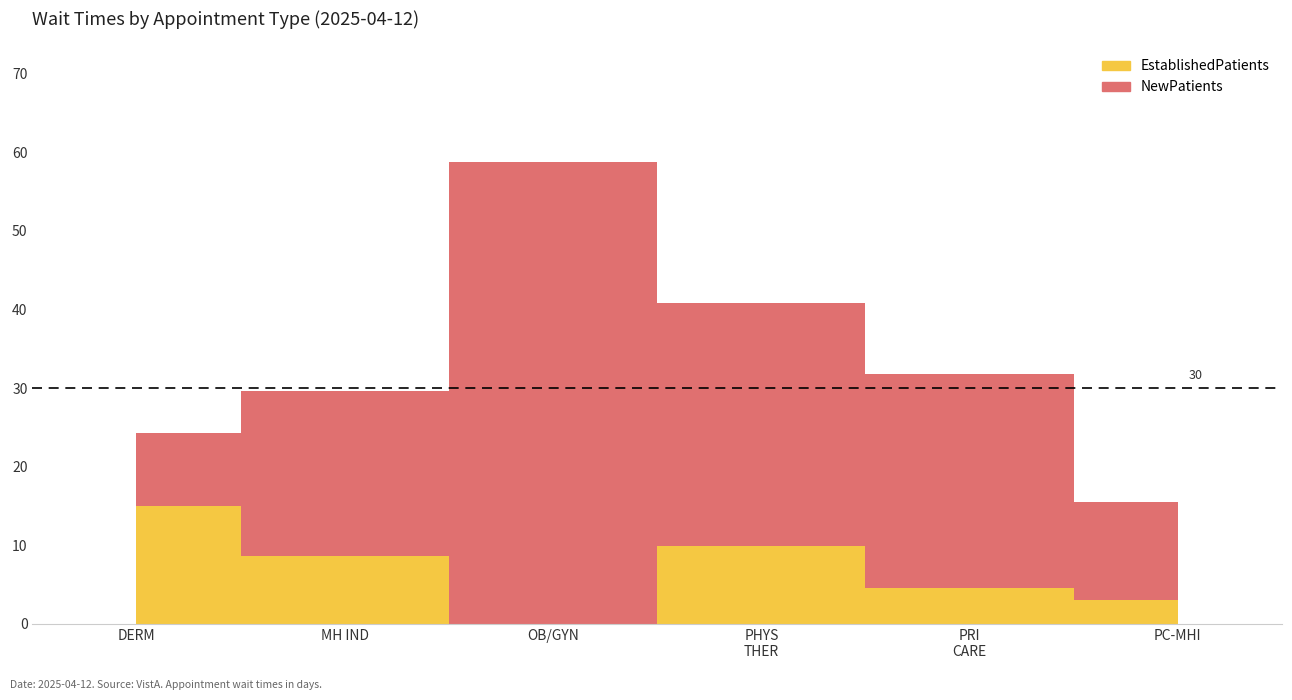

List the series in order of their peak value, highest first.

NewPatients, EstablishedPatients